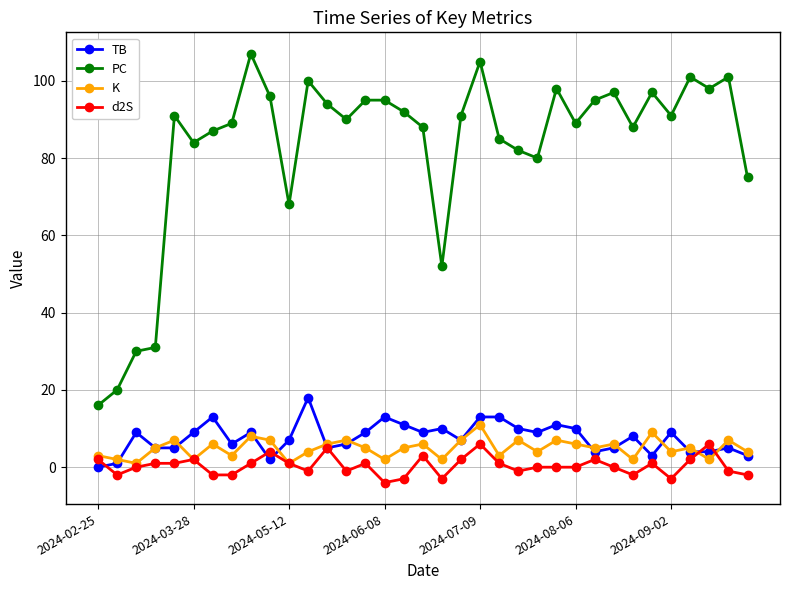

List the series in order of their peak value, highest first.

PC, TB, K, d2S